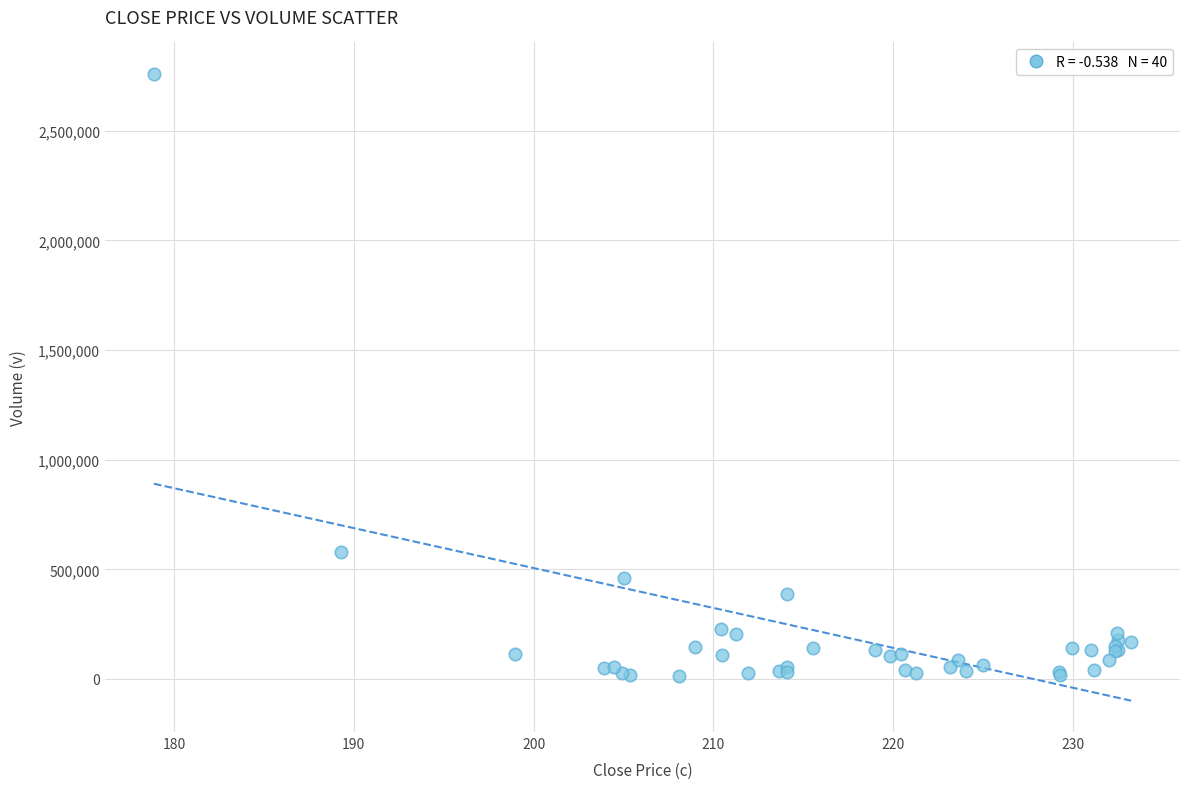

What Y value in the scatter plot is closest to 1387340?

580320